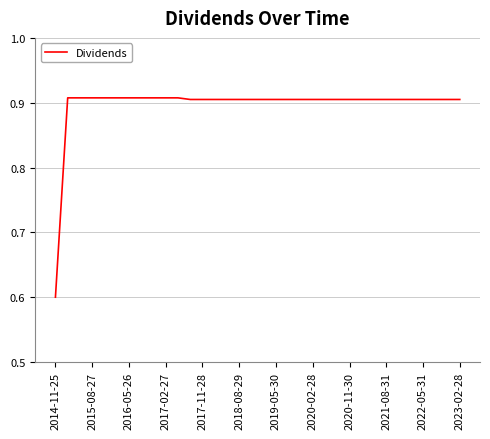

What is the difference between the maximum and minimum values?

0.3